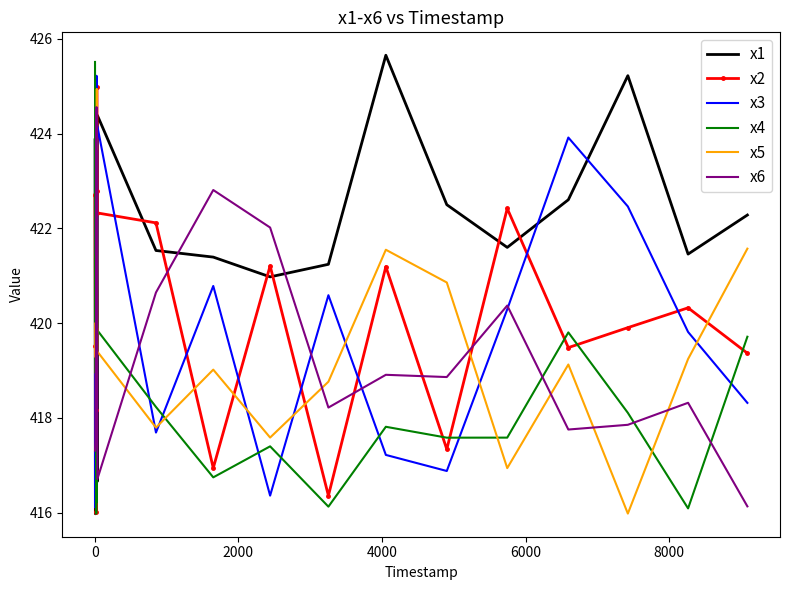

What is the lowest value of the x2 series?

416.0